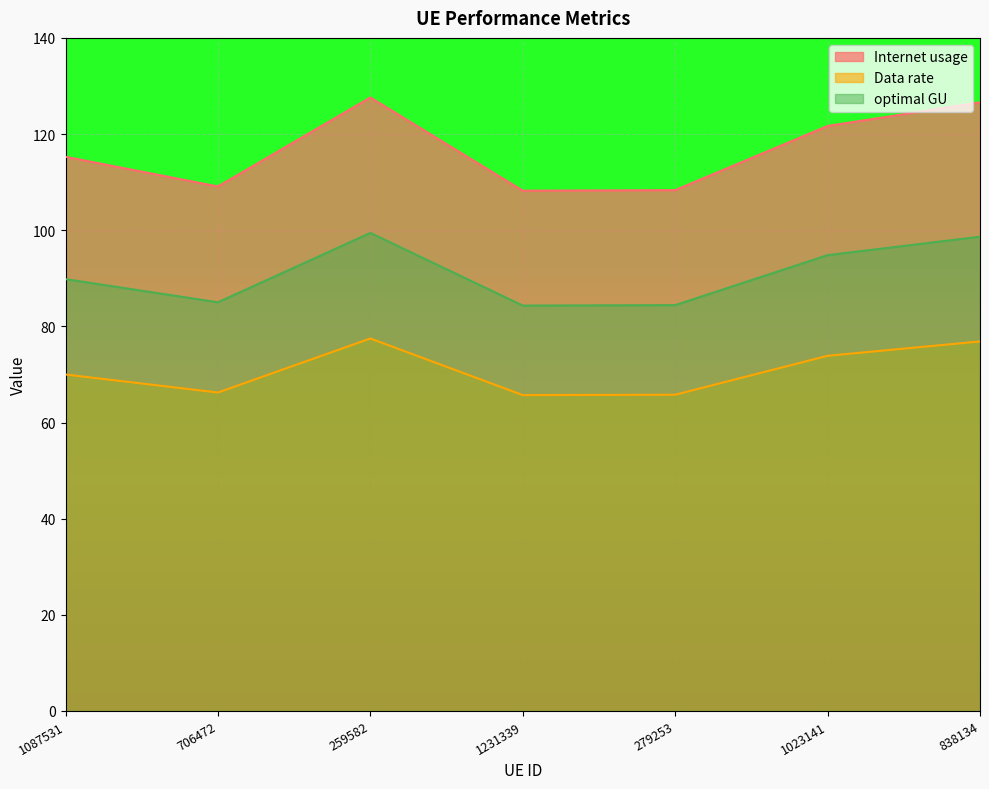

What is the difference between the highest and lowest values at 1087531?

45.3